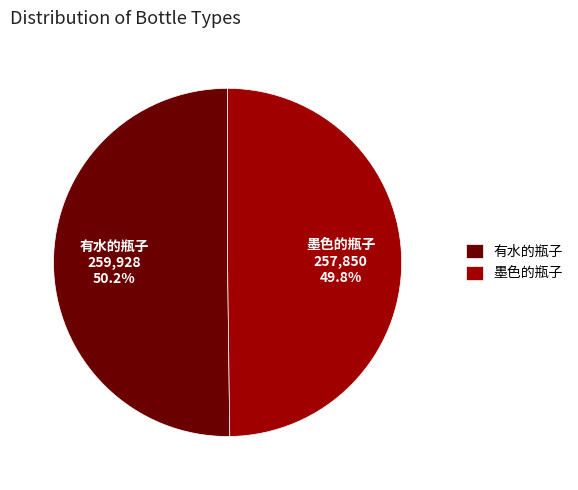

How many slices are in this pie chart?

2